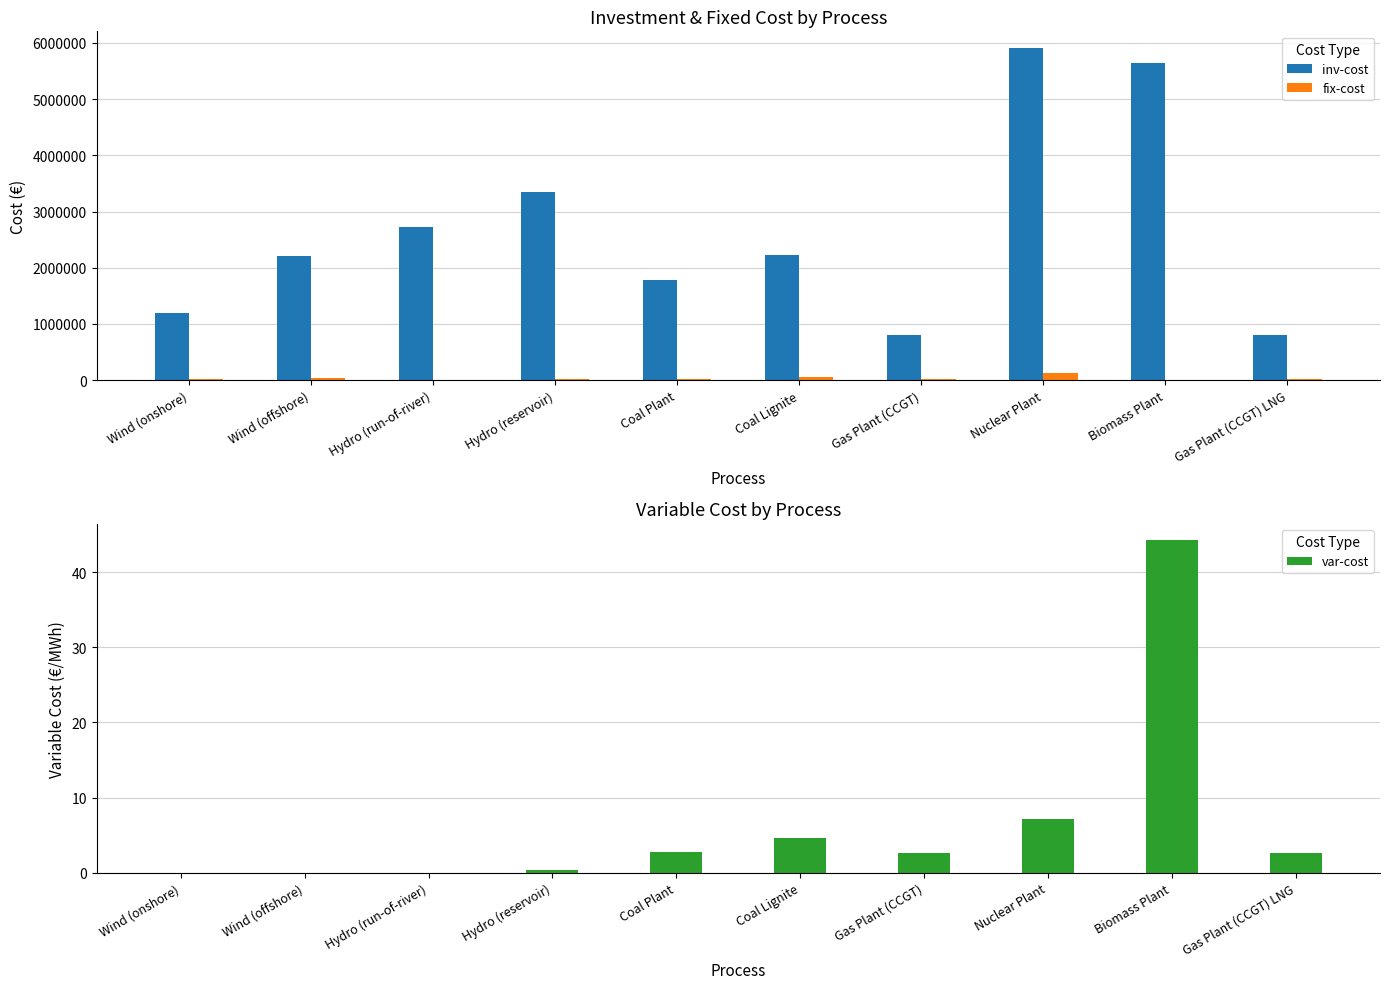

List the series in order of their peak value, lowest first.

var-cost, fix-cost, inv-cost